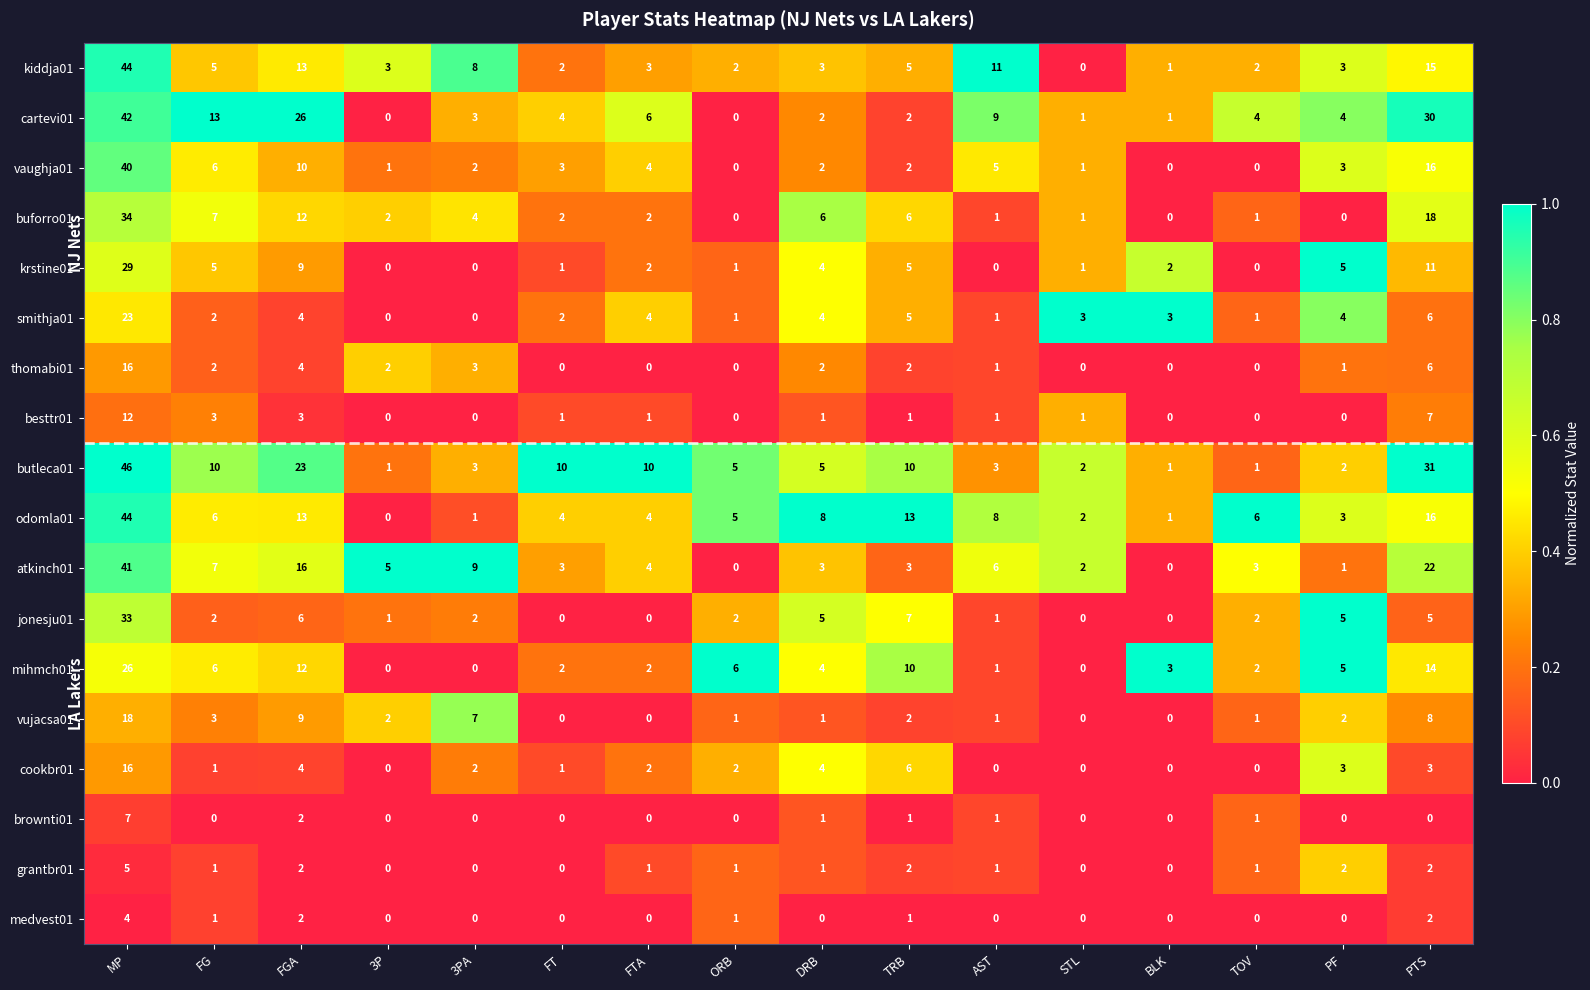

Which series has the largest range (max minus min)?

butleca01